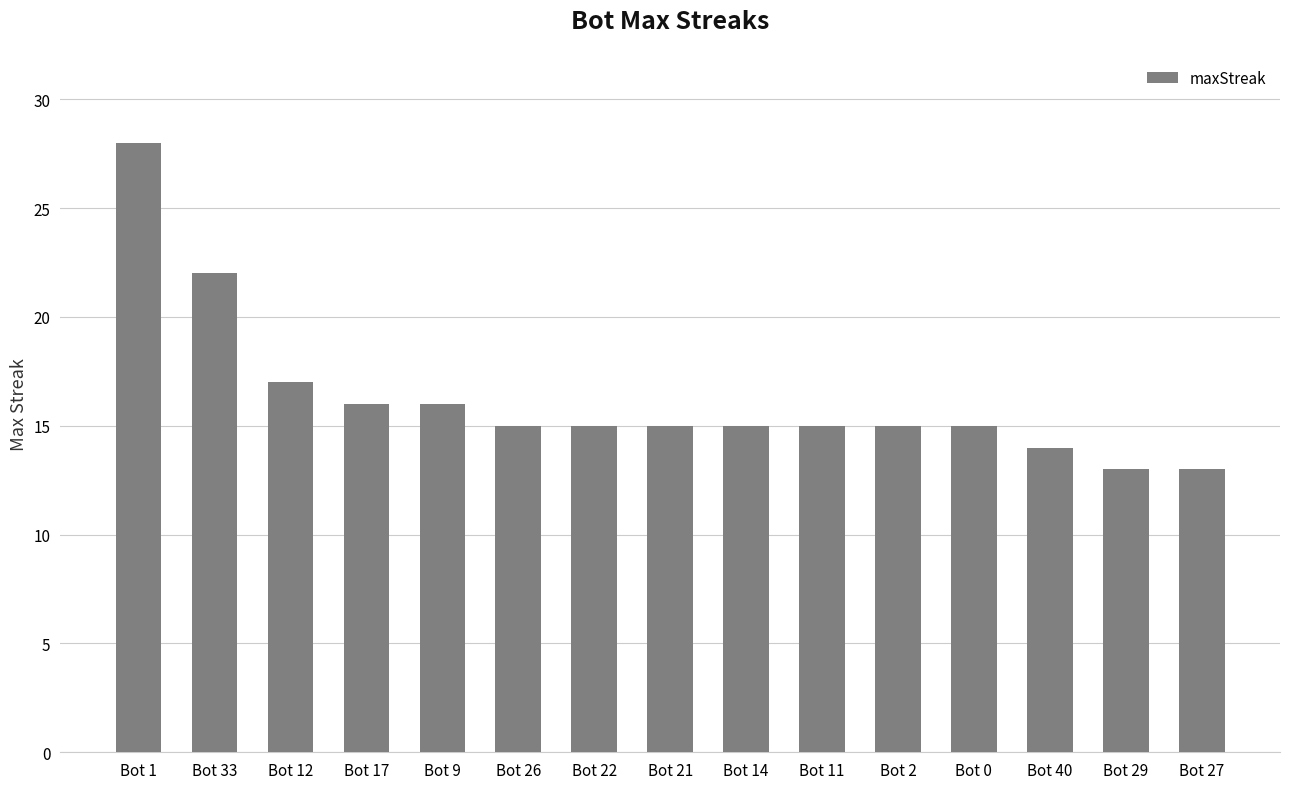

Where does the data first go above 15?

Bot 1